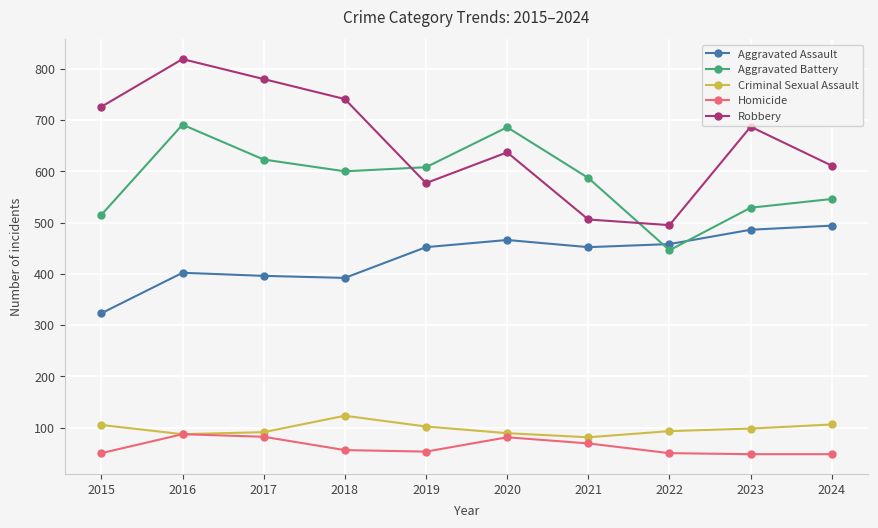

Which series has the widest spread of values?

Robbery